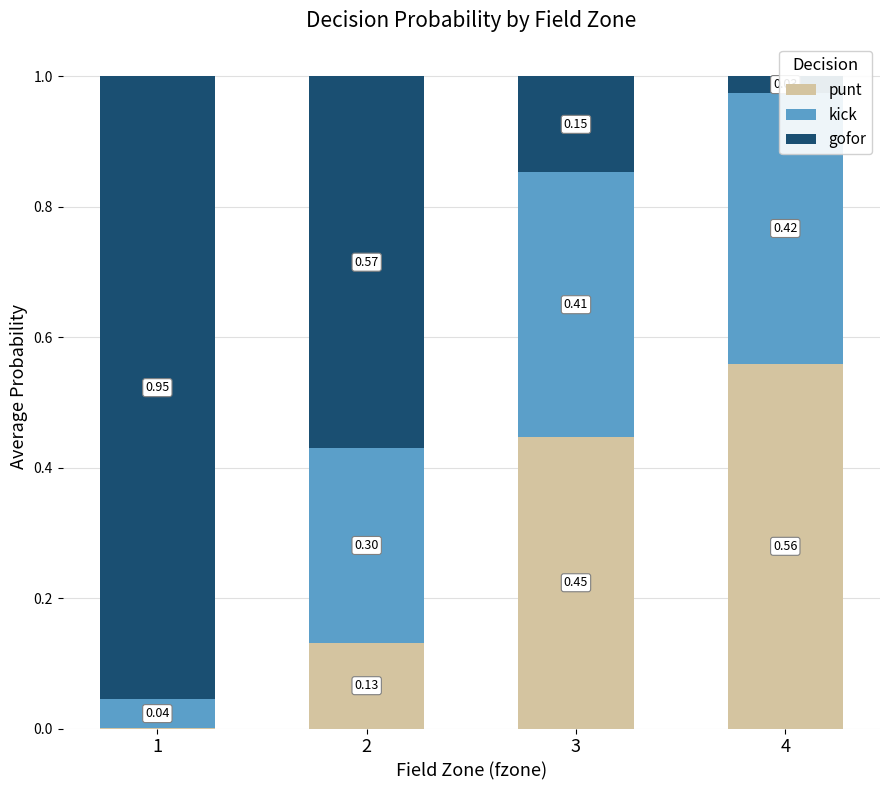

Is it true that kick equals 0.1 at 4?

False